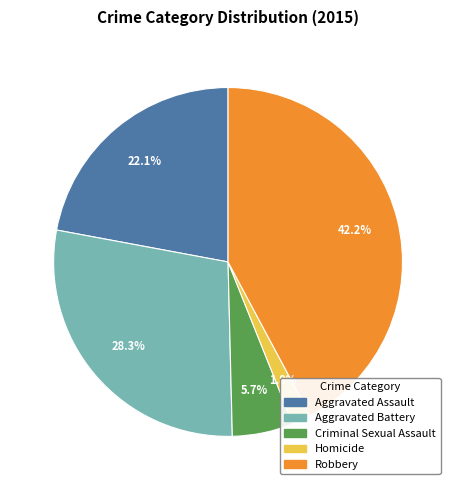

Is there a majority slice in this chart?

No